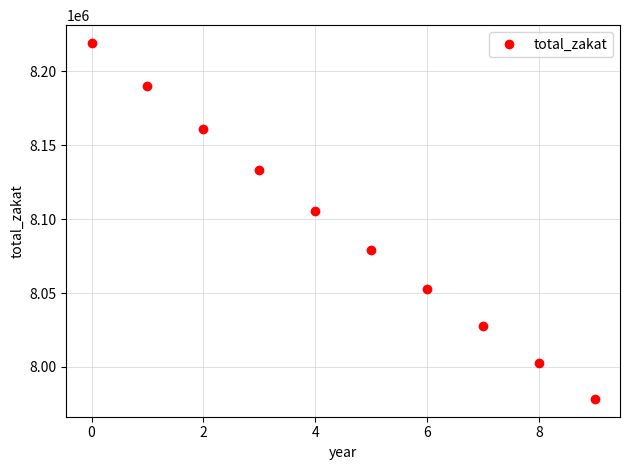

What Y value in the scatter plot is closest to 8098800?

8105713.3